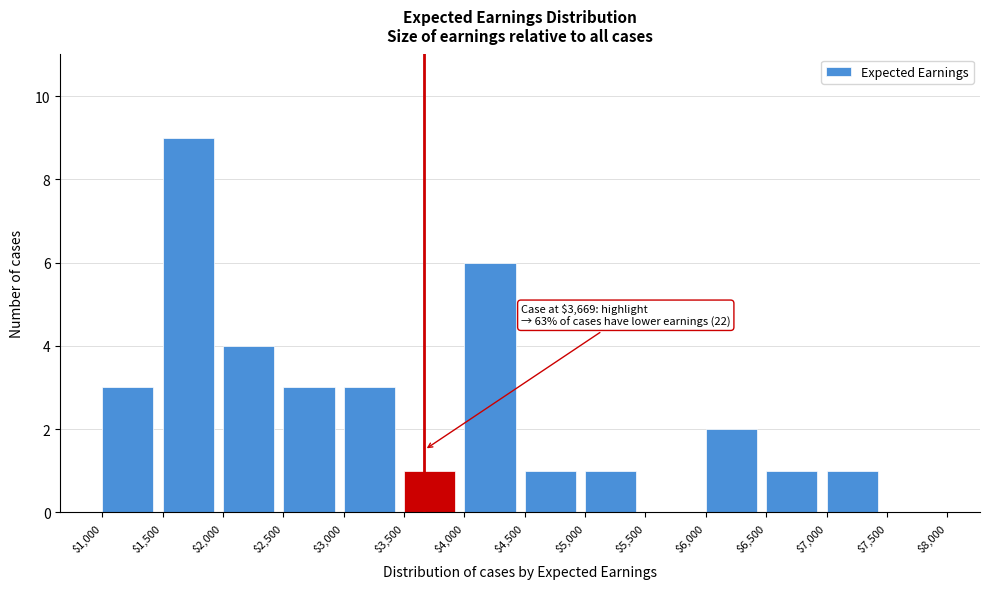

Over which range of the x-axis is the bar tallest?

$1,500 to $2,000